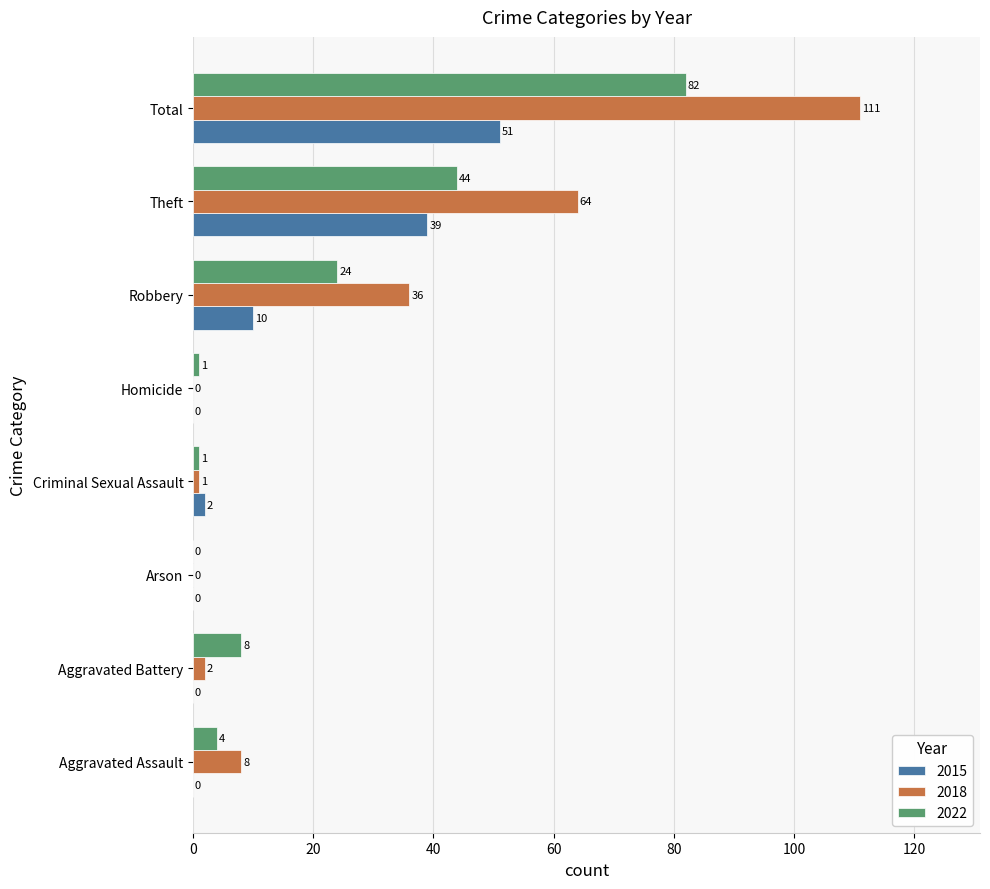

At which label is 2018 closest to 55?

Theft